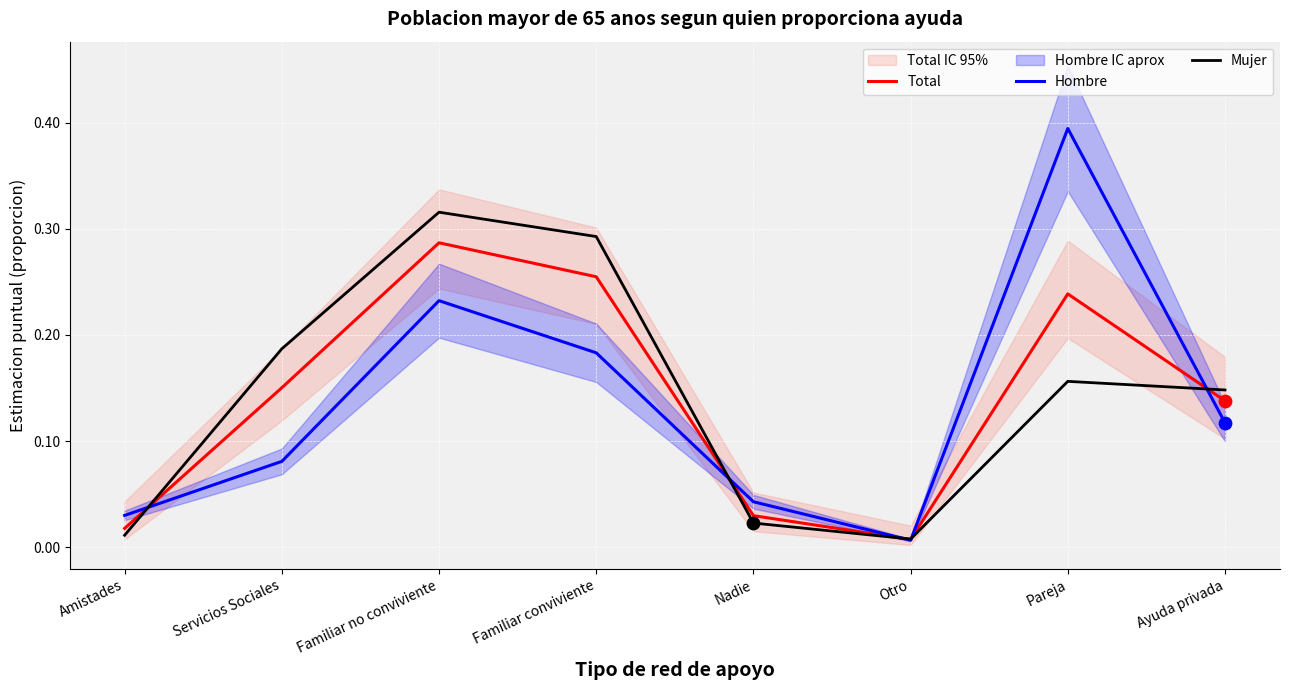

Which series reaches the maximum Y coordinate?

Hombre